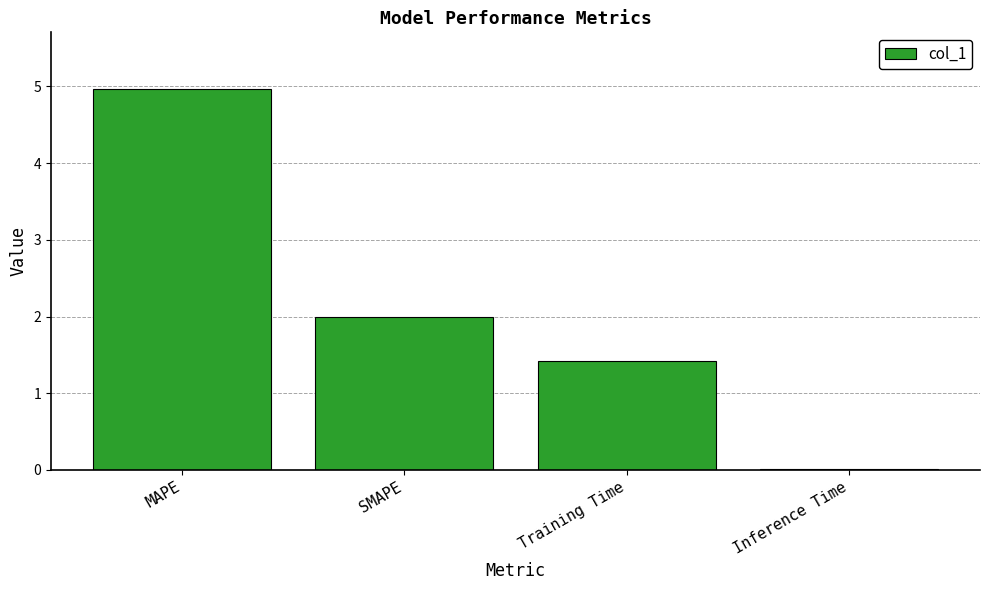

Is it true that the value at SMAPE is 1.4?

False